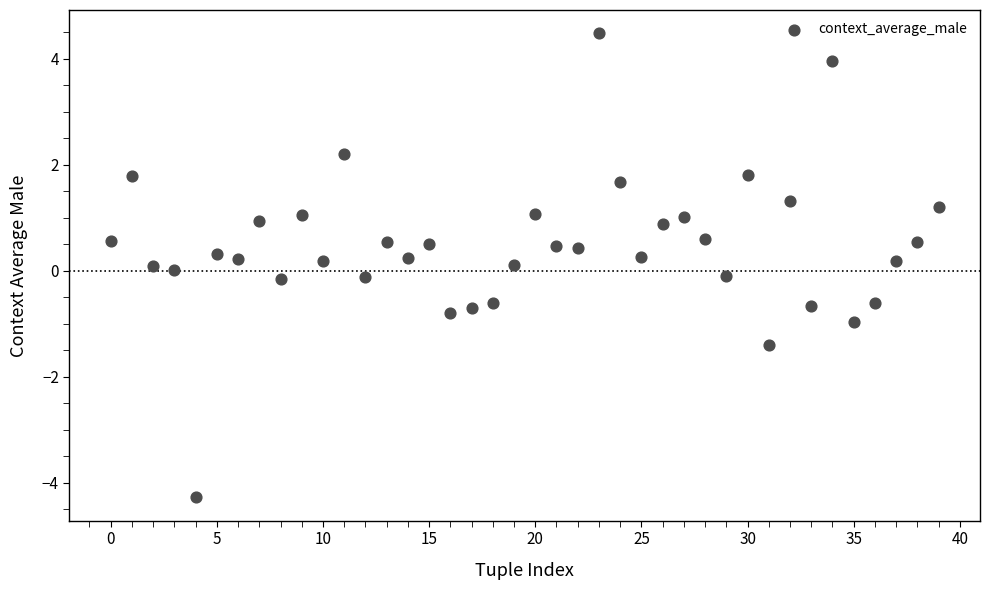

What is the range of Y values (max minus min)?

8.8